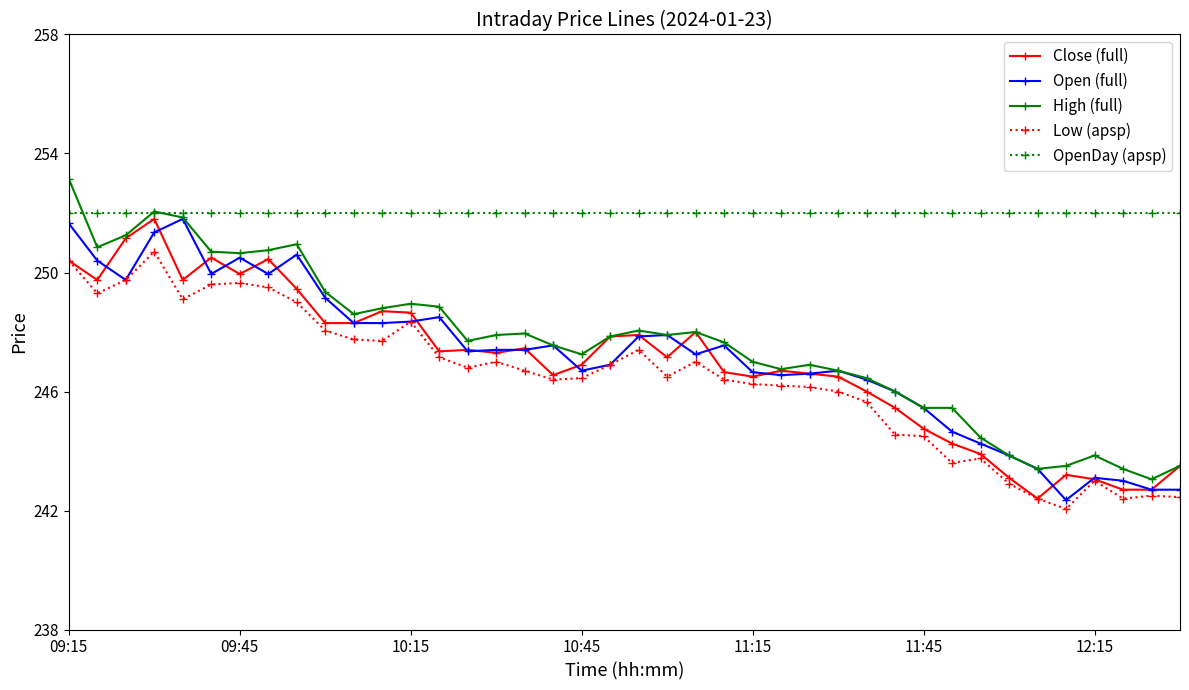

What are all the series names shown in the legend?

Close (full), Open (full), High (full), Low (apsp), OpenDay (apsp)